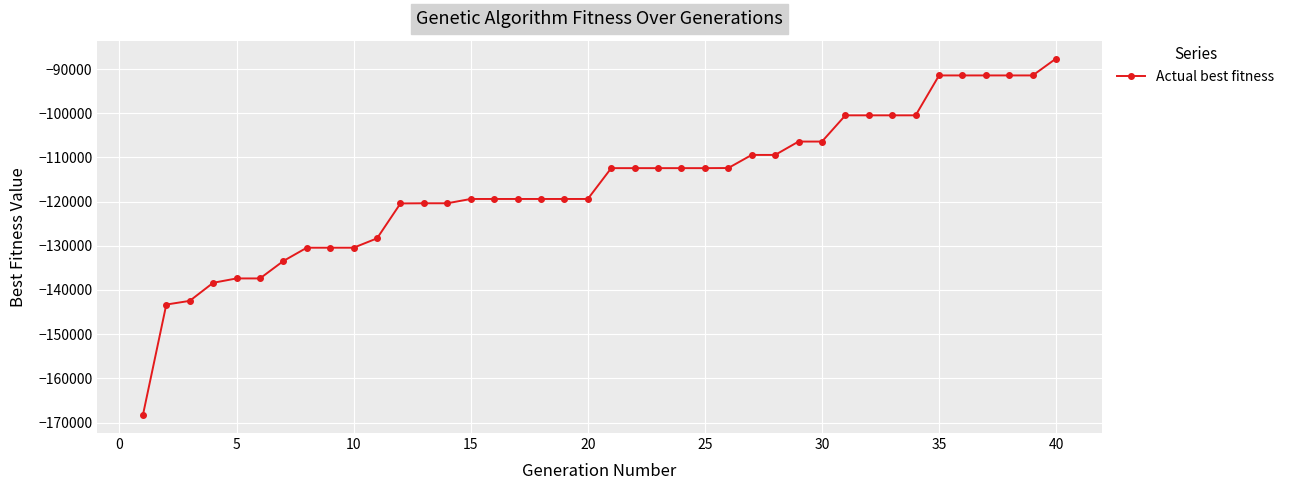

What is the smallest value displayed?

-168332